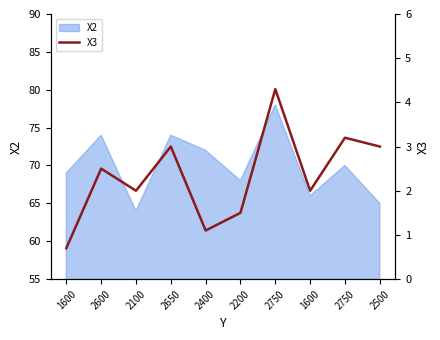

How many data points are less than 2?

3